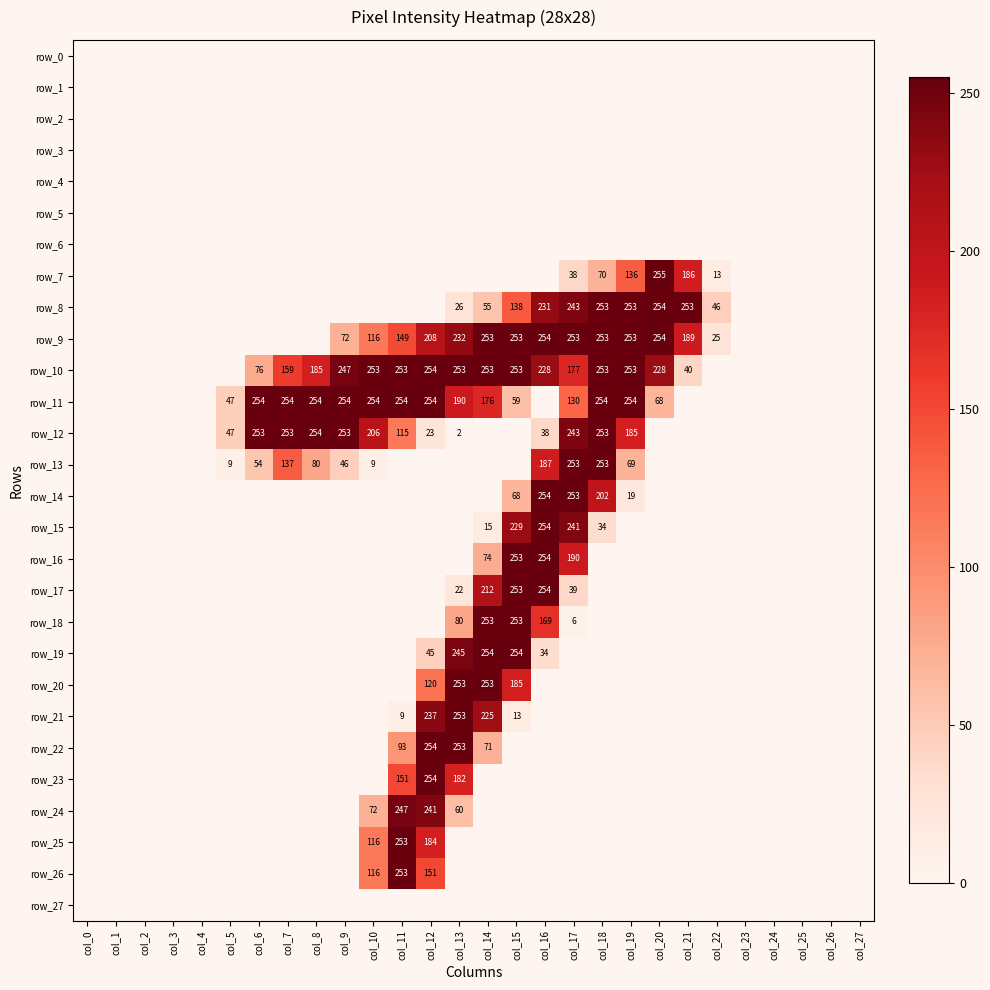

Rank the series by their maximum value, from lowest to highest.

row_0, row_1, row_2, row_3, row_4, row_5, row_6, row_27, row_24, row_13, row_18, row_20, row_21, row_25, row_26, row_8, row_9, row_10, row_11, row_12, row_14, row_15, row_16, row_17, row_19, row_22, row_23, row_7